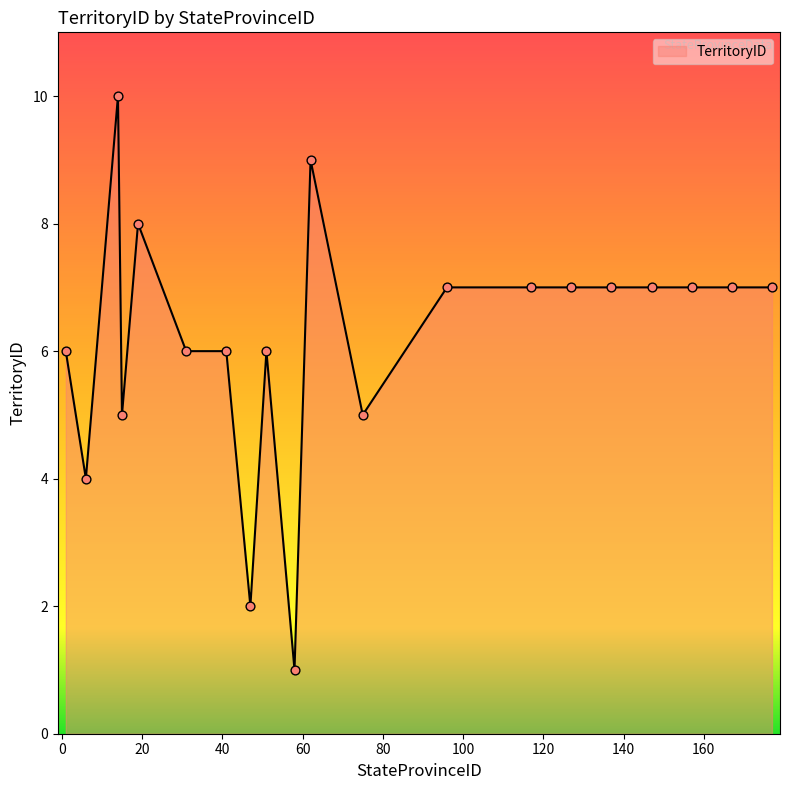

What is the ratio of the value at 60 to the value at 140?

1.3